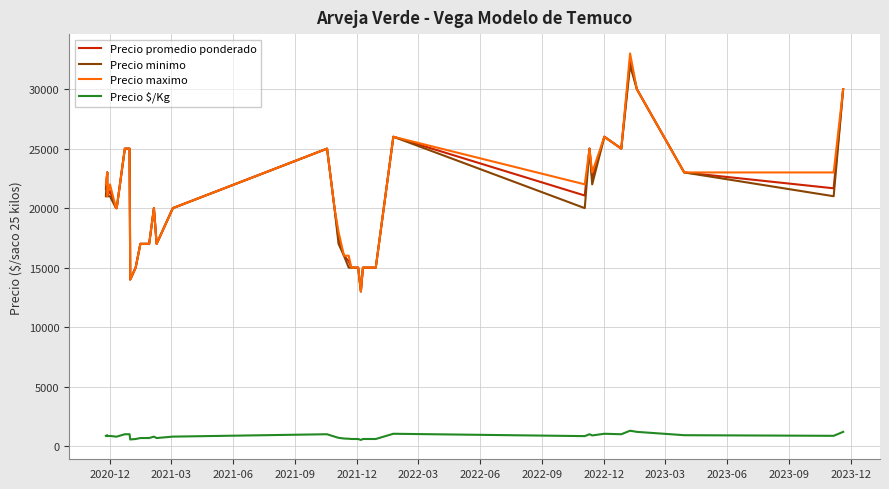

How many interior local valleys does the Precio minimo series have?

7